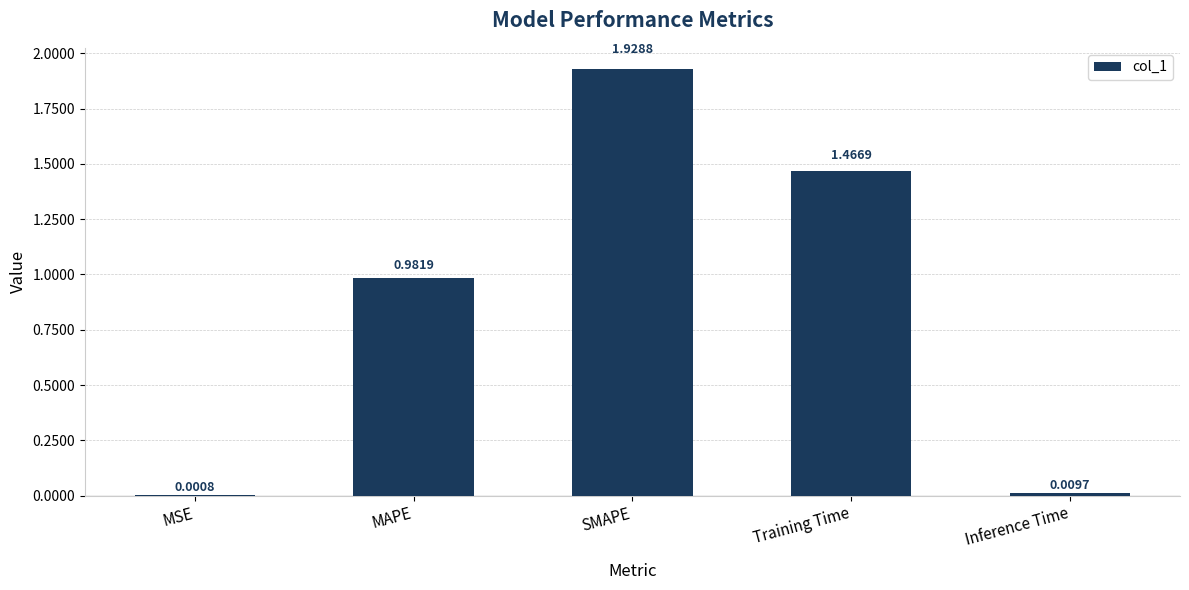

Which category has the highest value across all series?

SMAPE